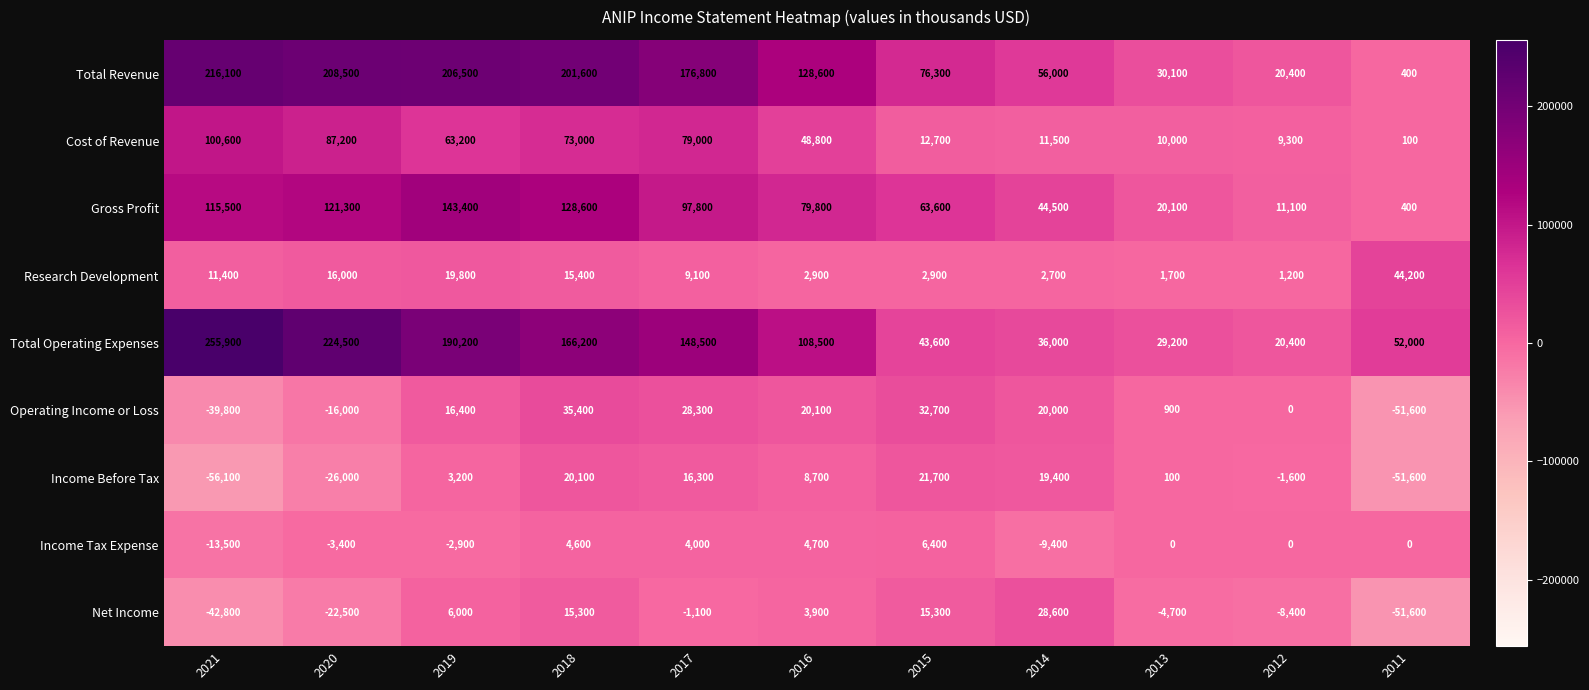

Is it true that Cost of Revenue equals 5179 at 2015?

False